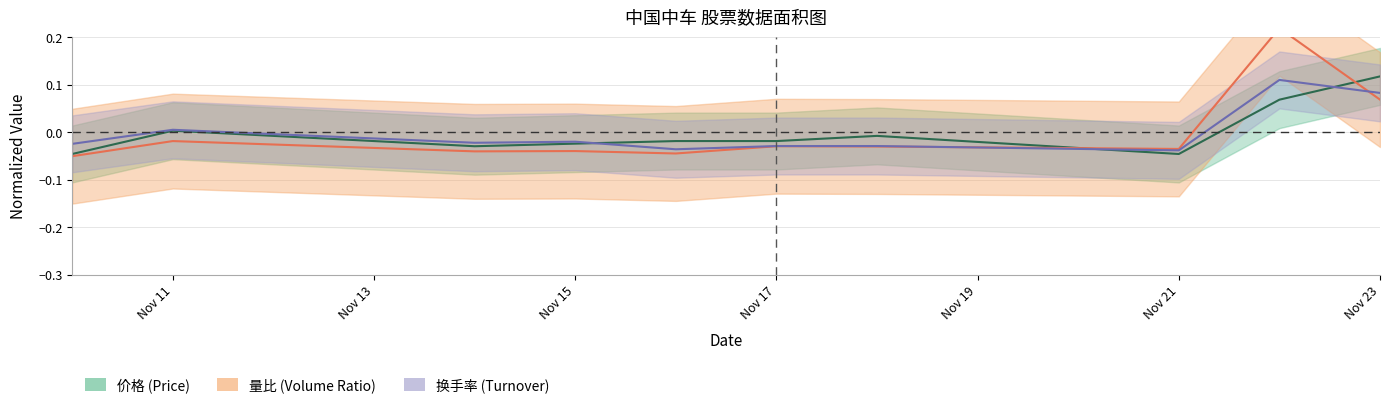

How many values in 价格 are above zero?

3